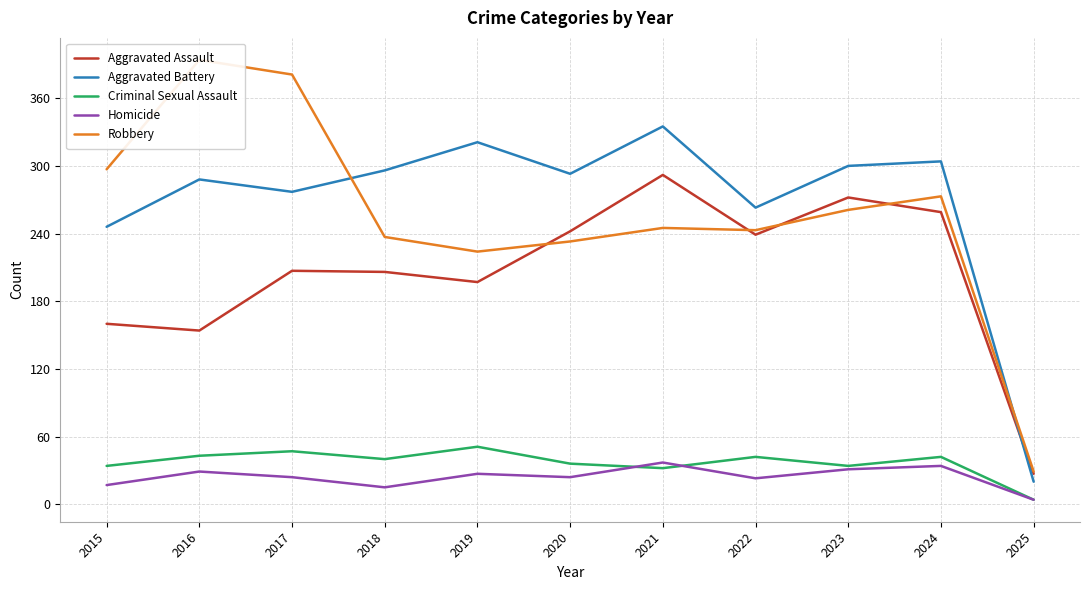

Is the value of Homicide at 2017 greater than the value of Aggravated Battery at 2017?

No